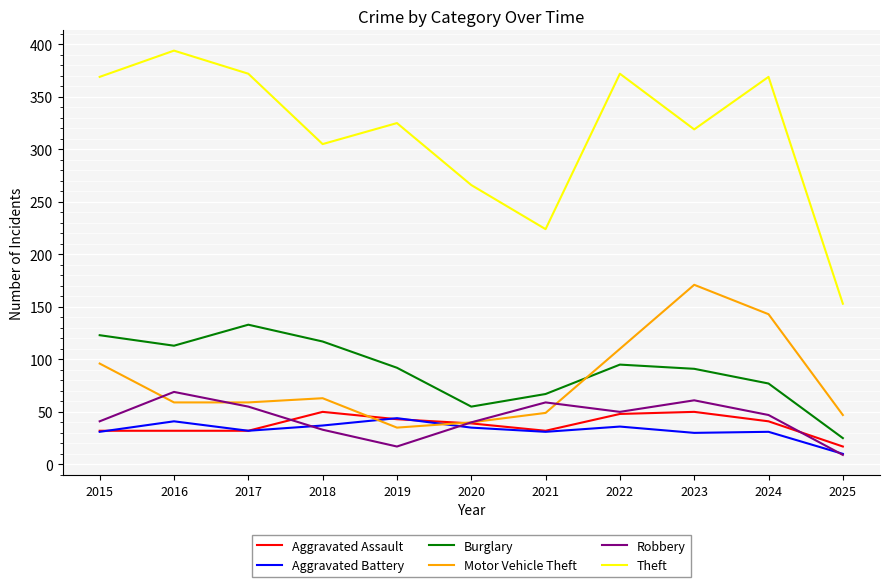

Does the chart have visible grid lines?

Yes